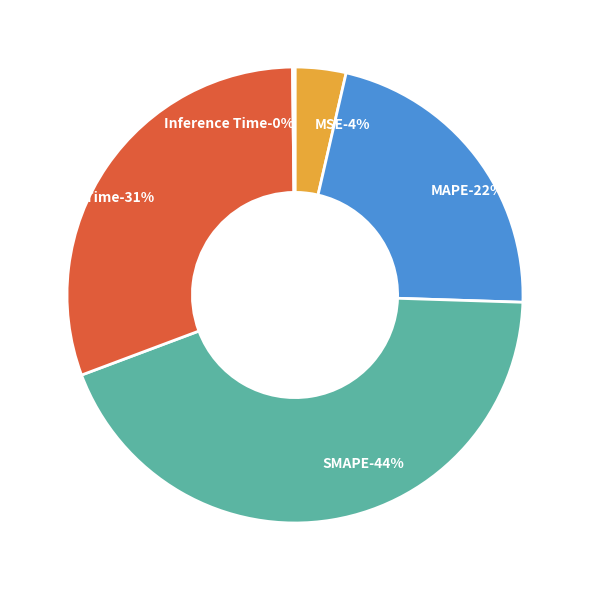

How many slices are in this pie chart?

5